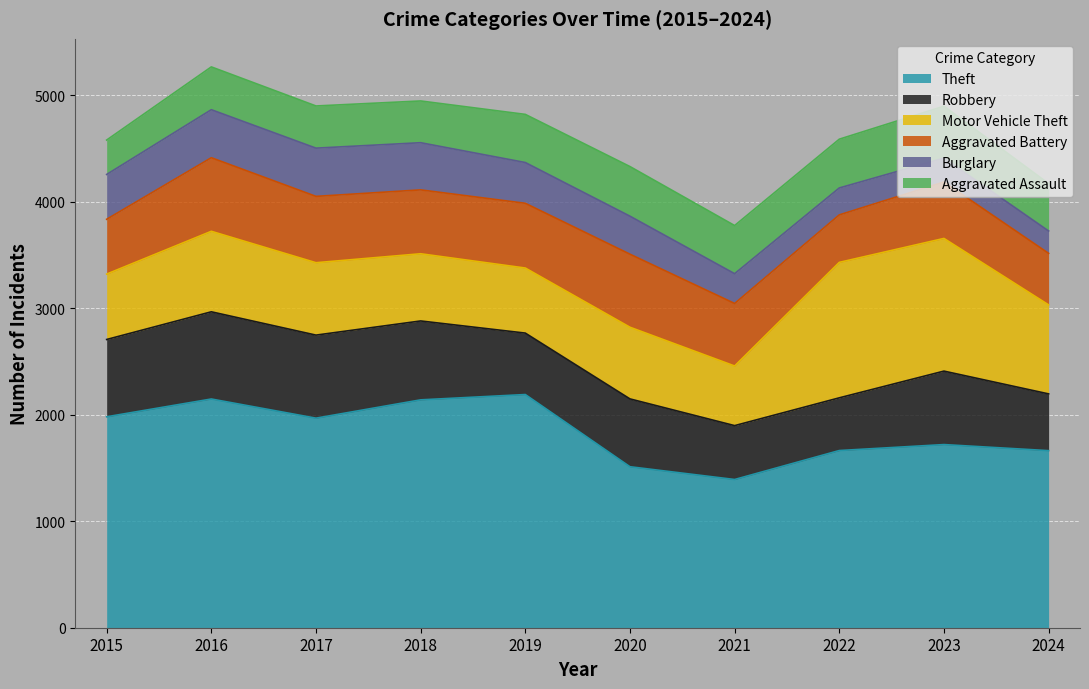

Is the value of Robbery at 2021 greater than the value of Motor Vehicle Theft at 2018?

No